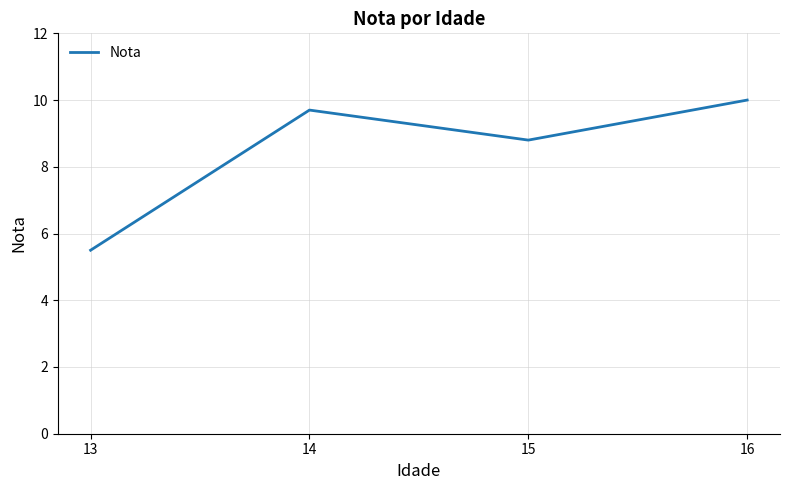

What is the average value?

8.5